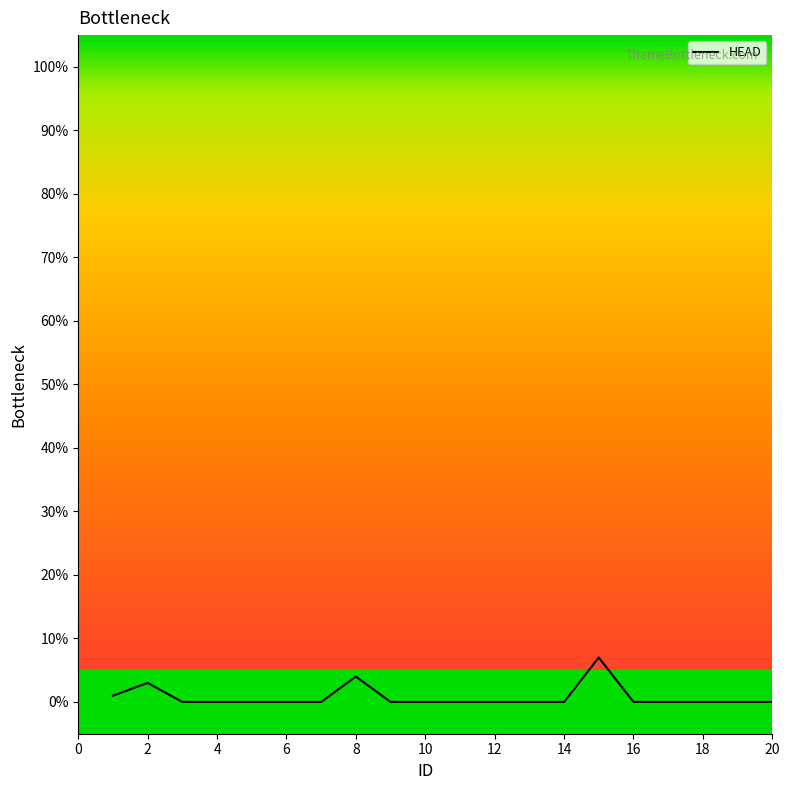

How many lines are shown in the chart?

1